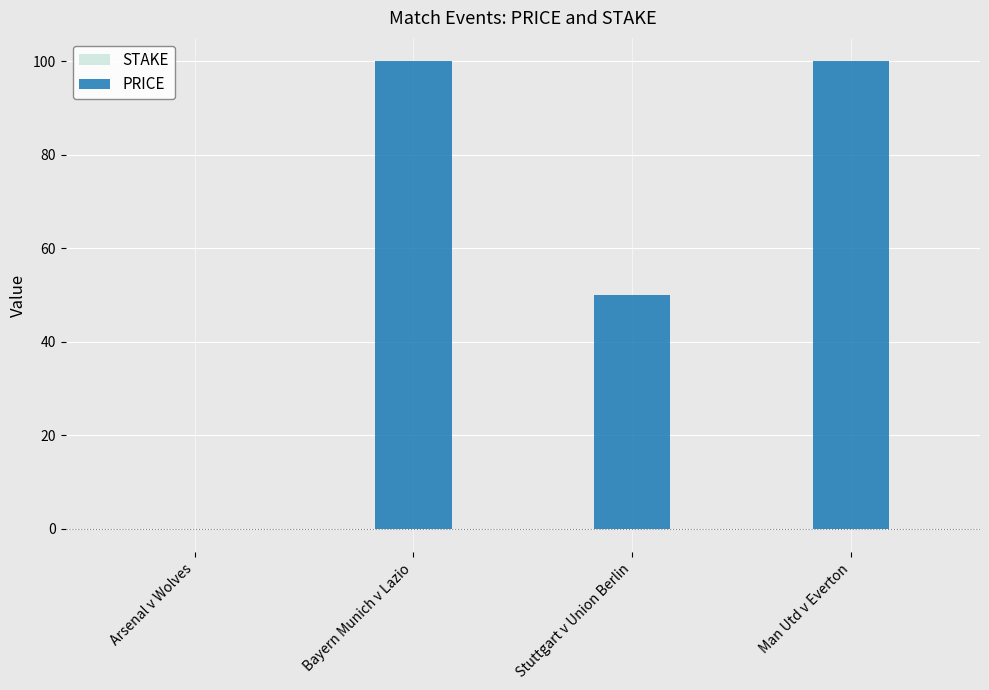

What are all the series names shown in the legend?

STAKE, PRICE